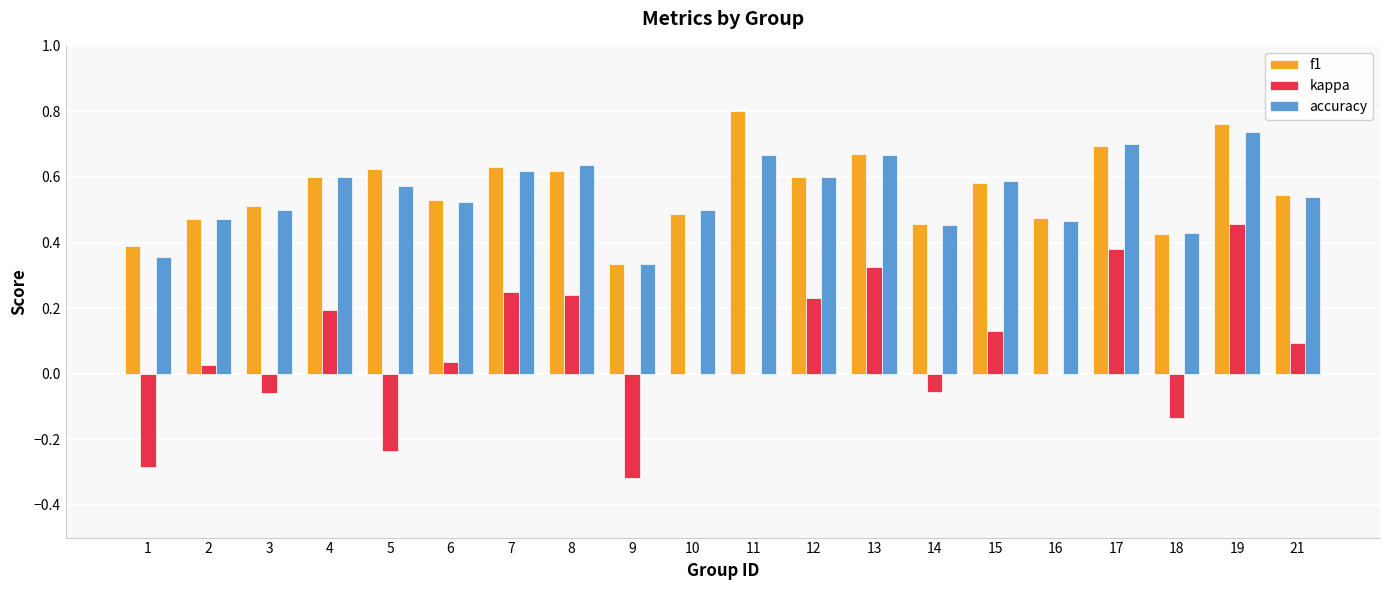

Which category has the highest value across all series?

11